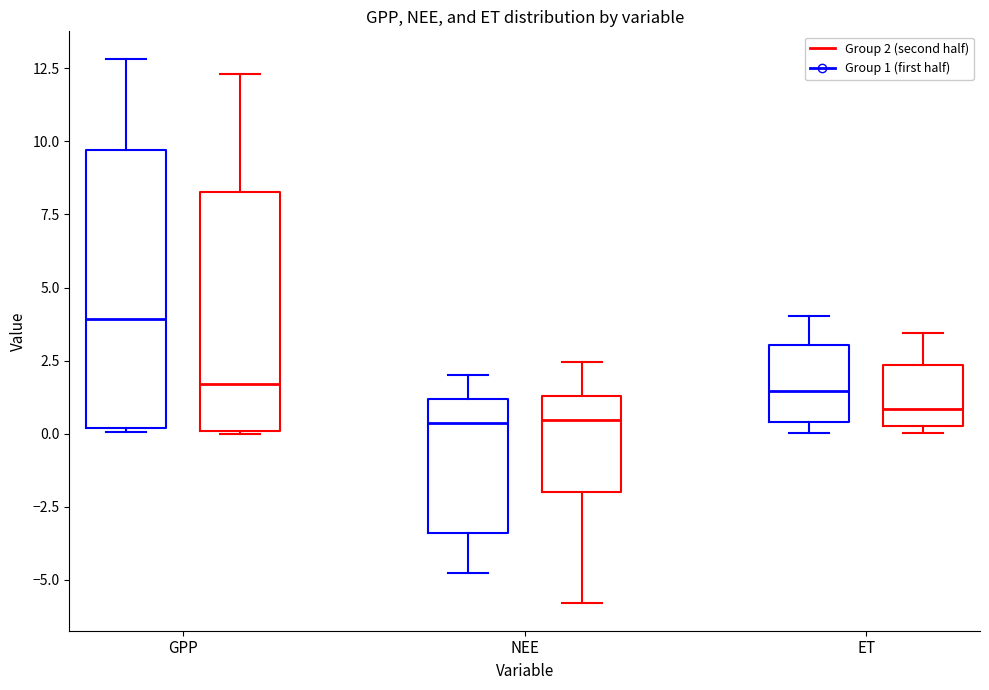

Comparing the boxes themselves (not the whiskers), which one is the tallest?

GPP (Group 1 (first half))